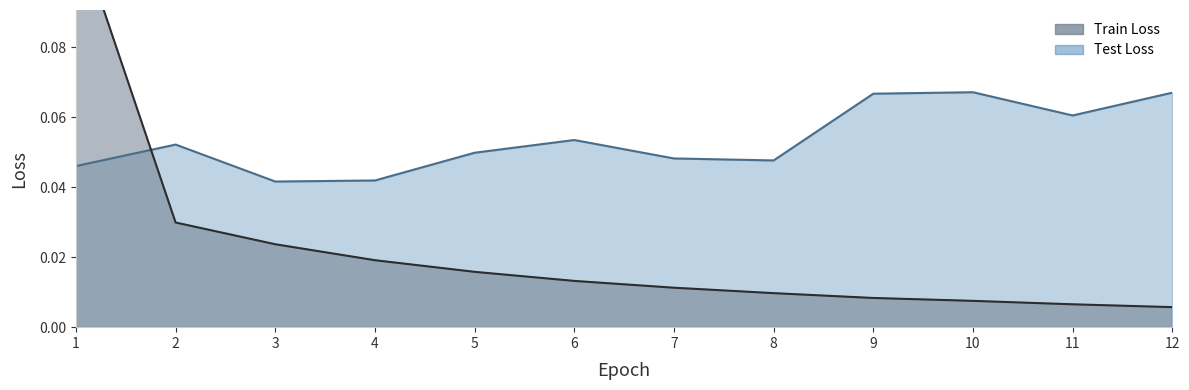

Rank the series at 5 from lowest to highest value.

Train Loss, Test Loss